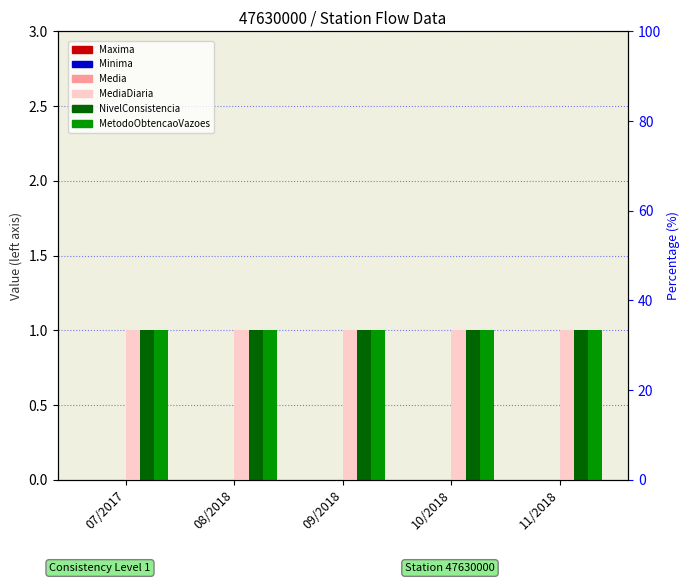

Between 07/2017 and 09/2018, which series saw the biggest shift?

MediaDiaria